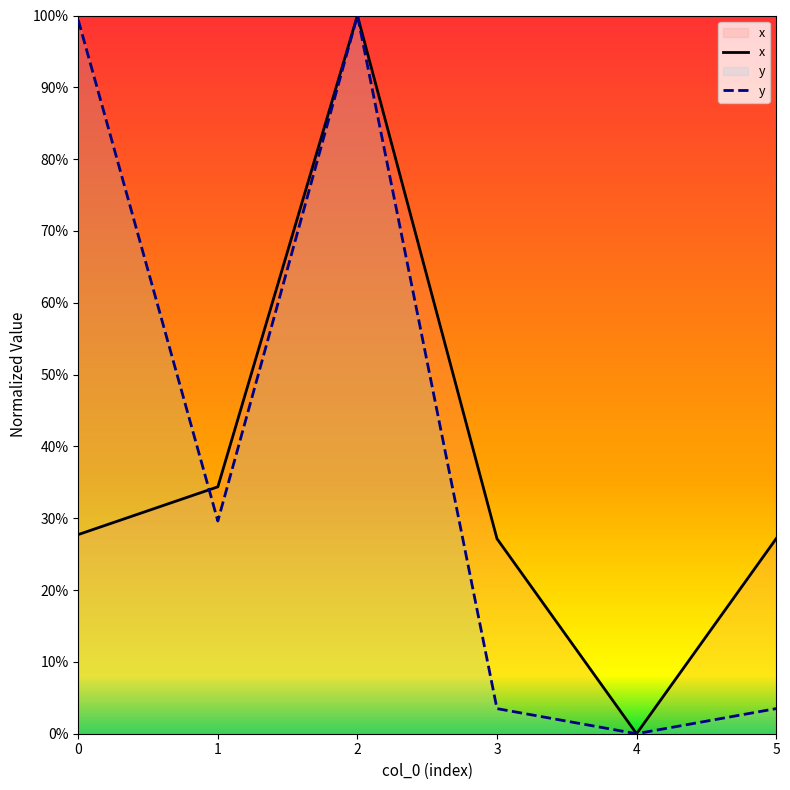

Between which two adjacent categories do y and x first intersect?

0 and 1